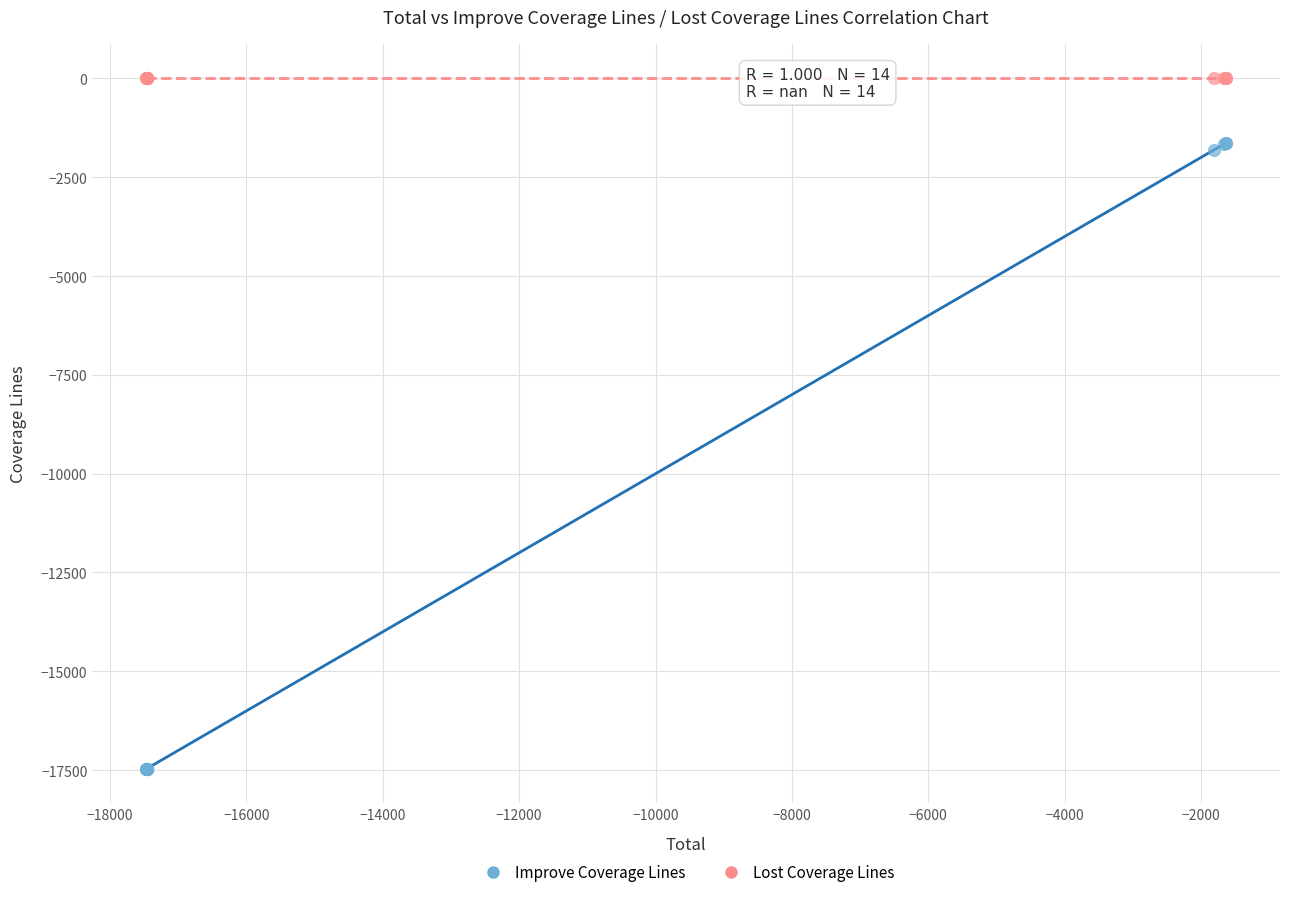

Which series contains the highest Y value?

Lost Coverage Lines